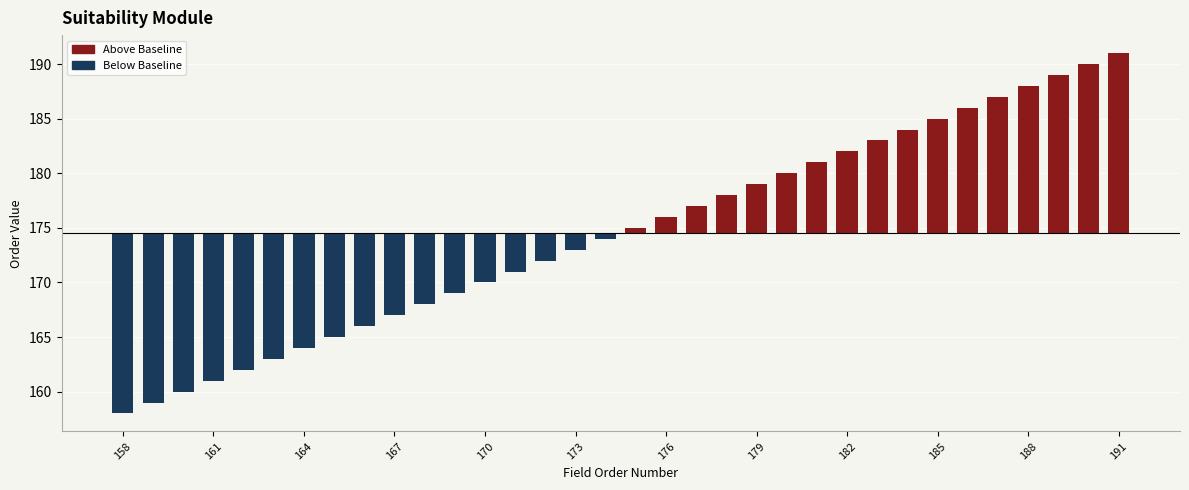

How many values are above zero?

17